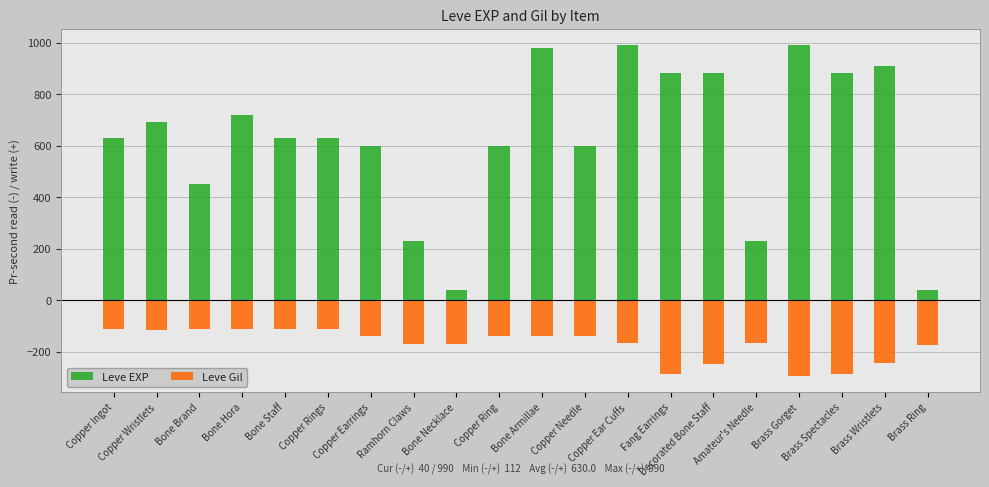

Which series has the largest range (max minus min)?

Leve EXP